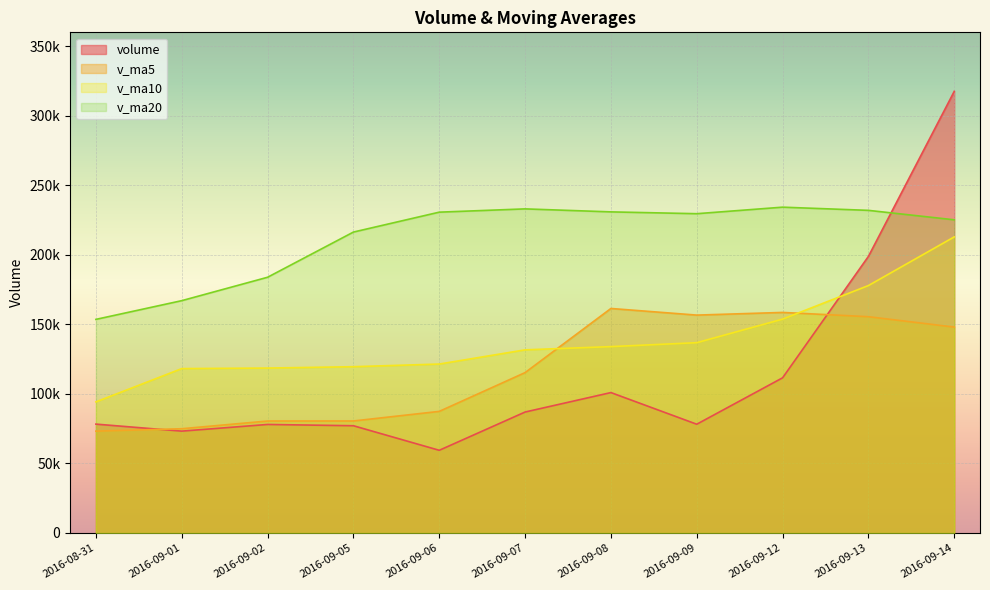

Which series has the widest spread of values?

volume